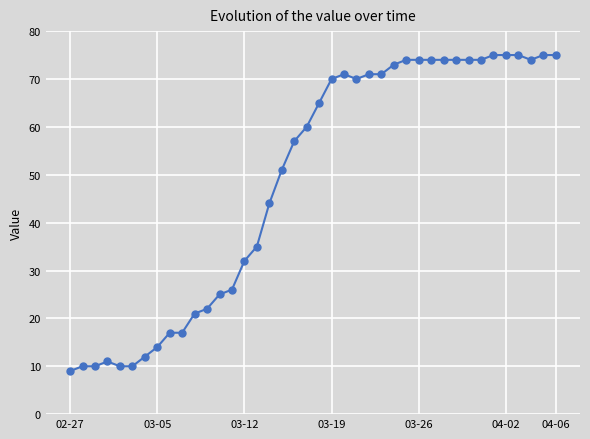

What is the value of the 5th point from the left?

10